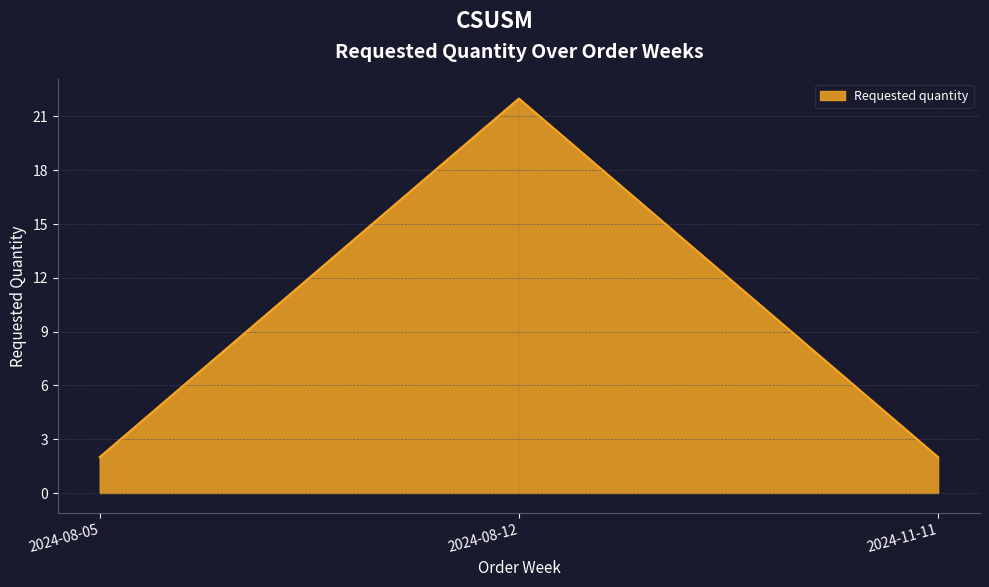

The chart shows a value of 2 at 2024-11-11. True or false?

True